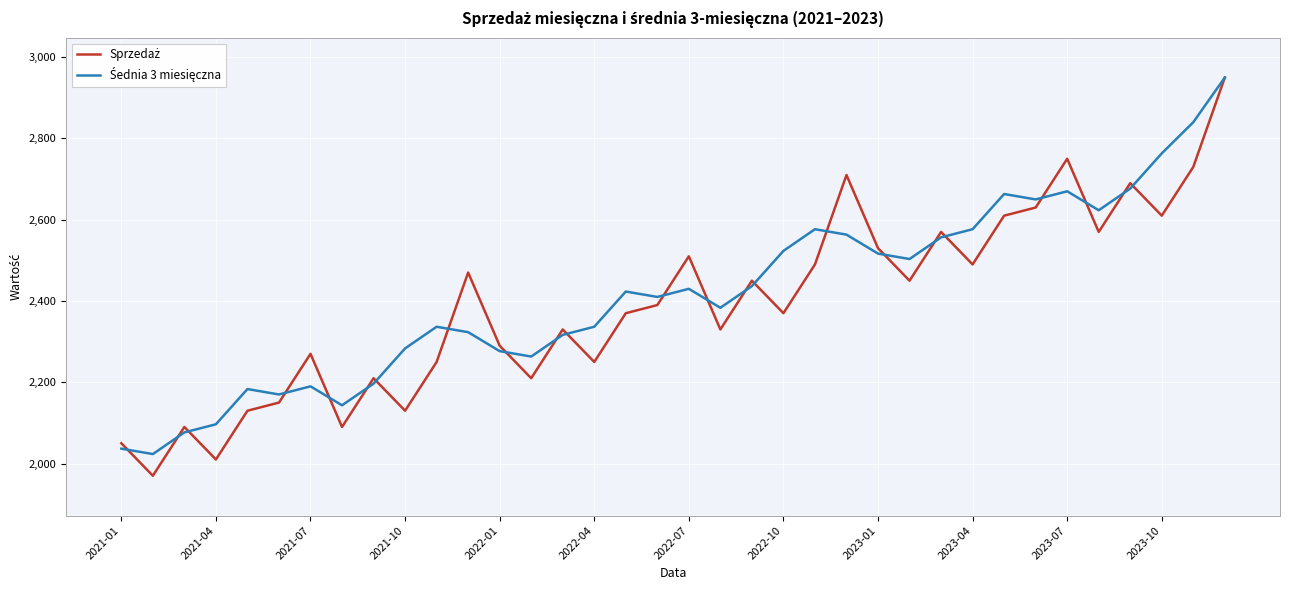

What is the minimum value shown in the chart?

1970.0